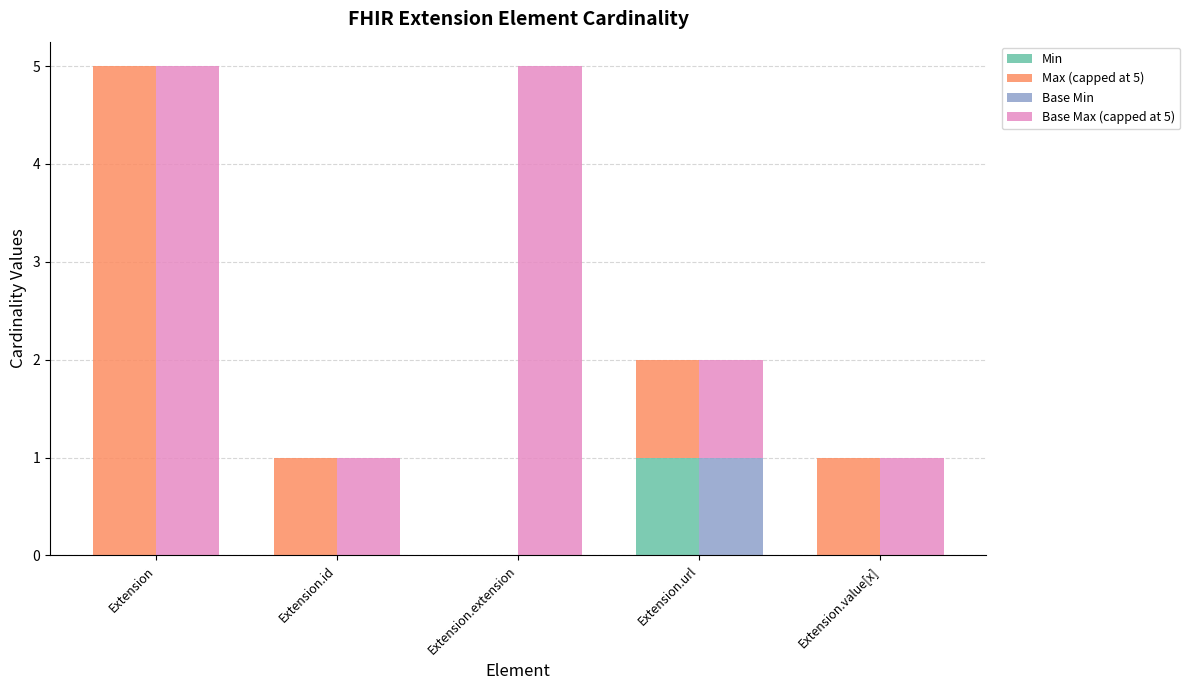

What is the label of the 3rd bar from the right?

Extension.extension